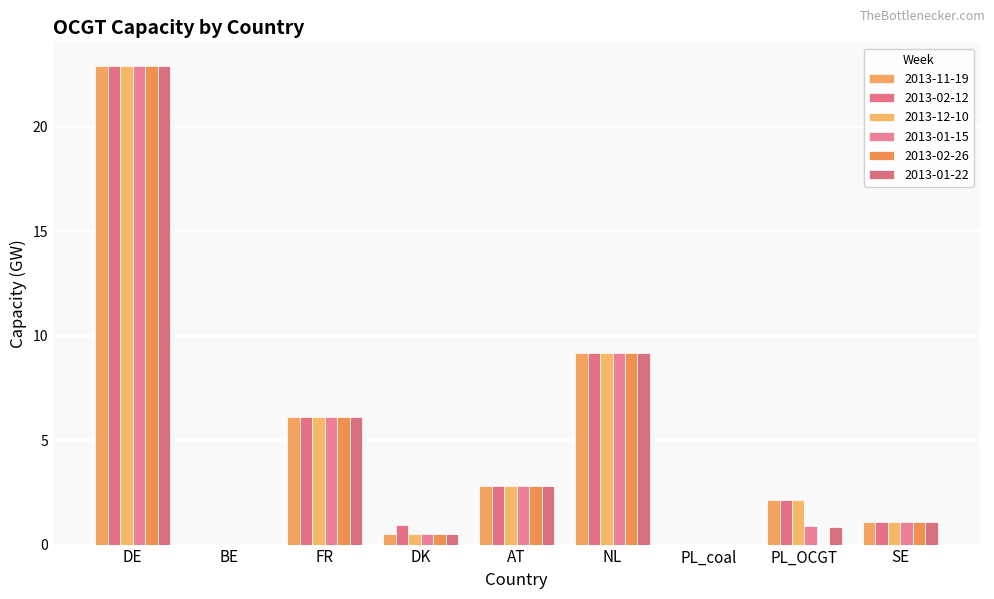

How many data points in 2013-11-19 are above 2?

5